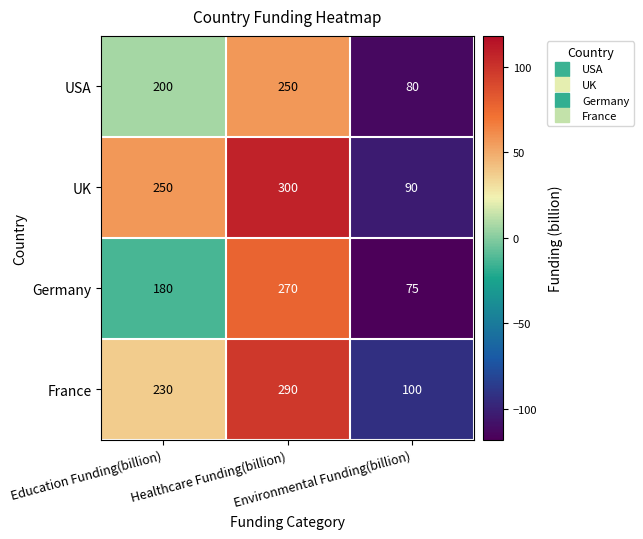

How many USA values are between 80 and 250?

3